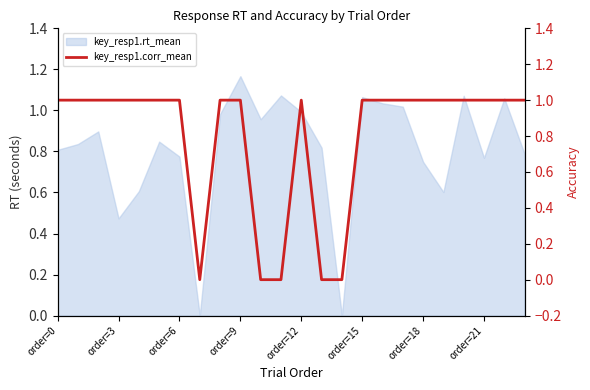

What is the sum of all values?

19